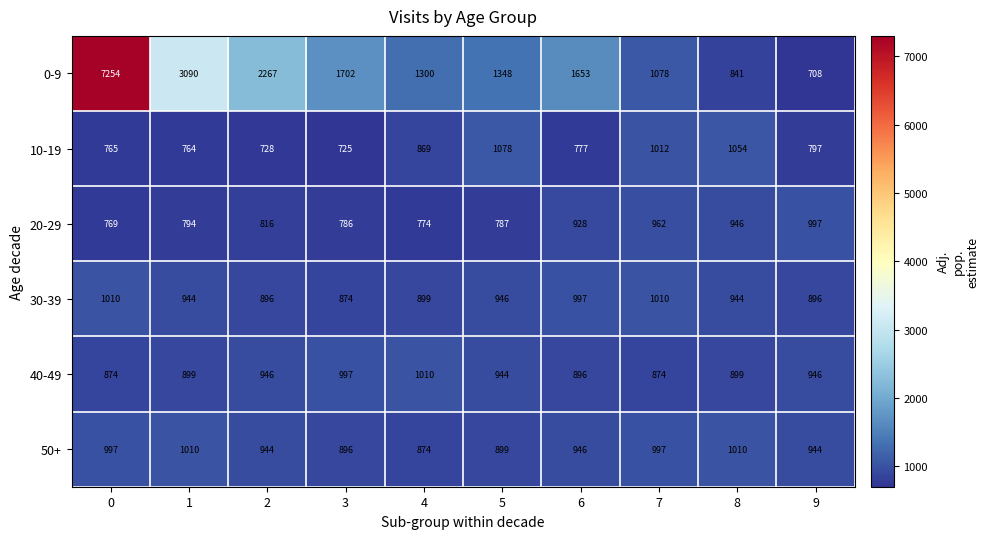

How many distinct data groups are displayed?

6